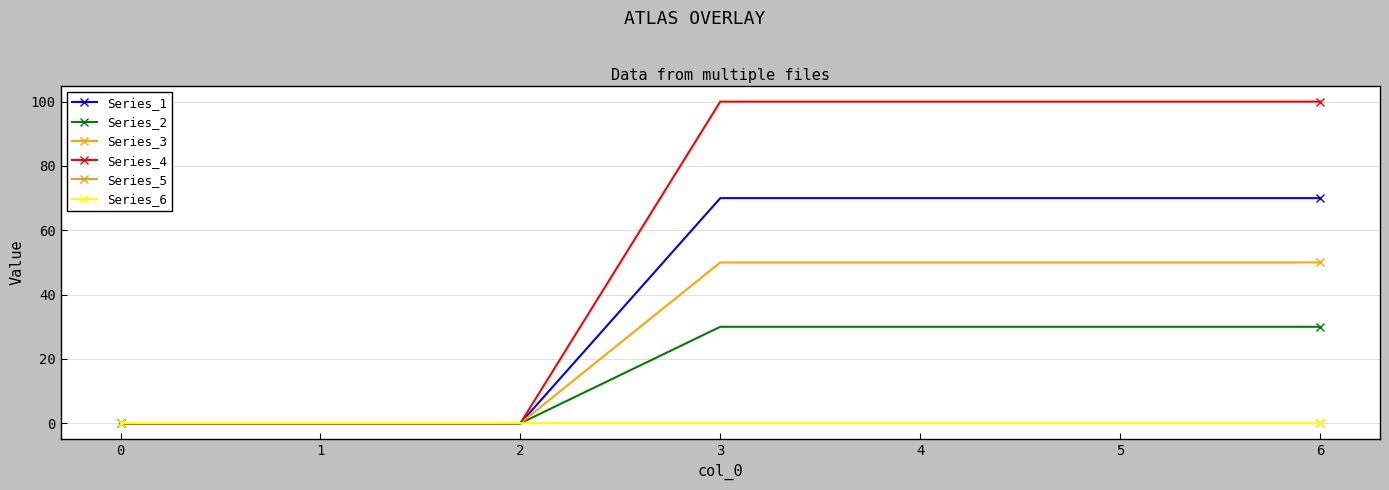

Which series has the largest total across all categories?

Series_4